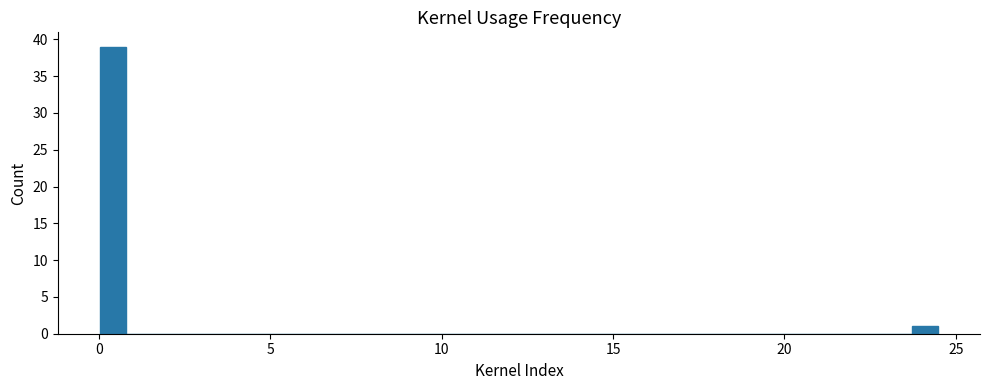

Read against the x-axis, roughly where is the centre of the tallest bar?

0.5